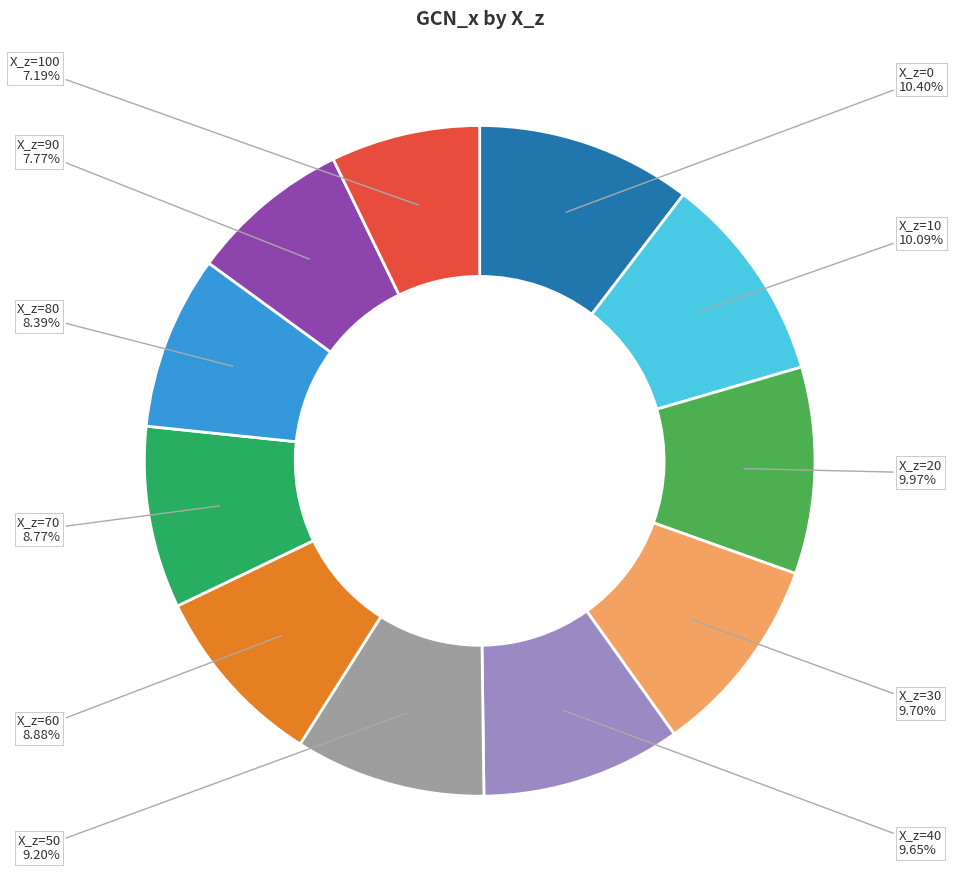

Count the number of slices in the pie.

11